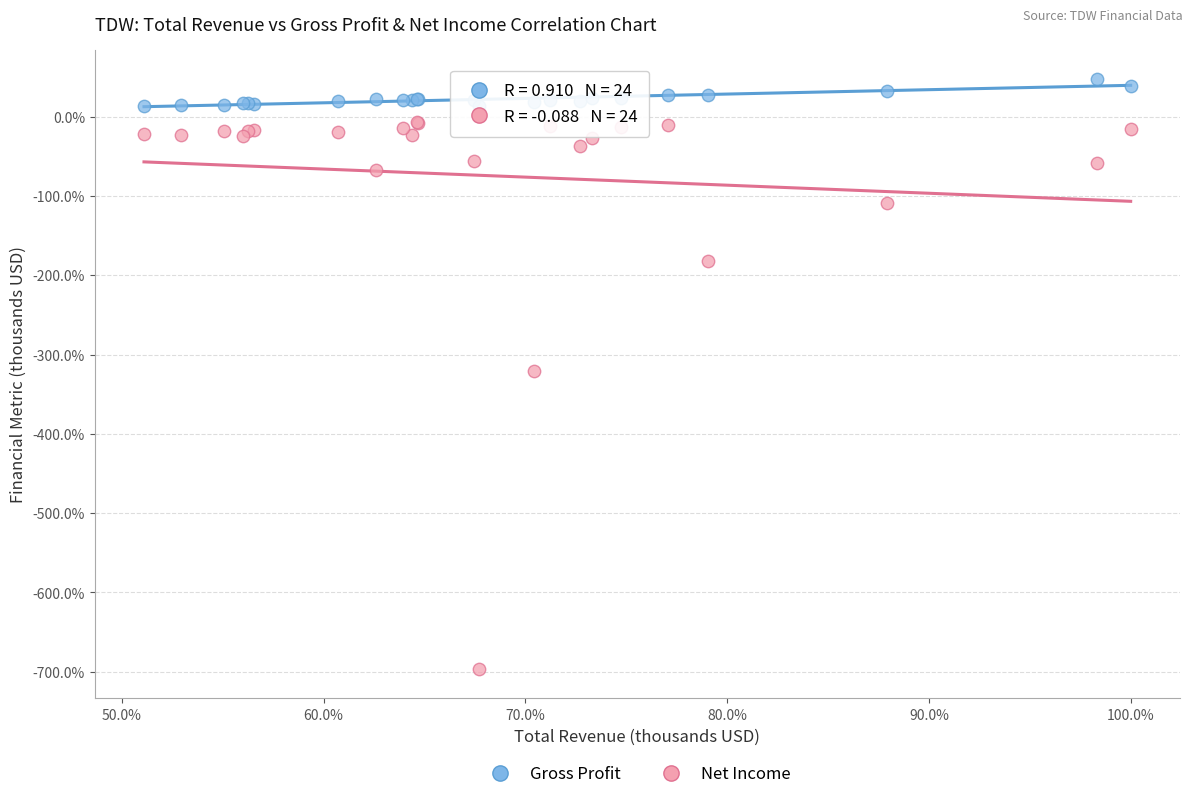

Which series contains the highest Y value?

Gross Profit